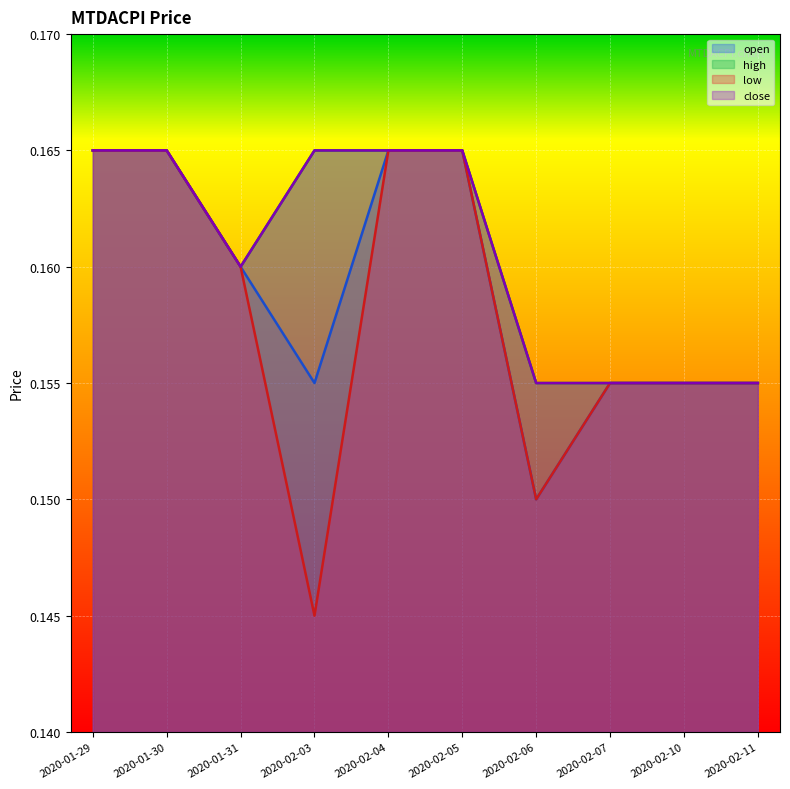

The value of low at 2020-02-04 is 0.2. True or false?

True